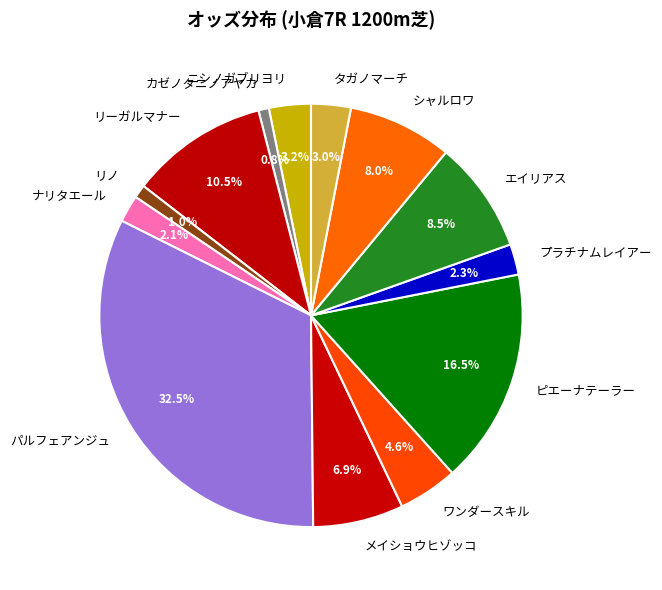

Does シャルロワ account for over 50% of the chart?

No